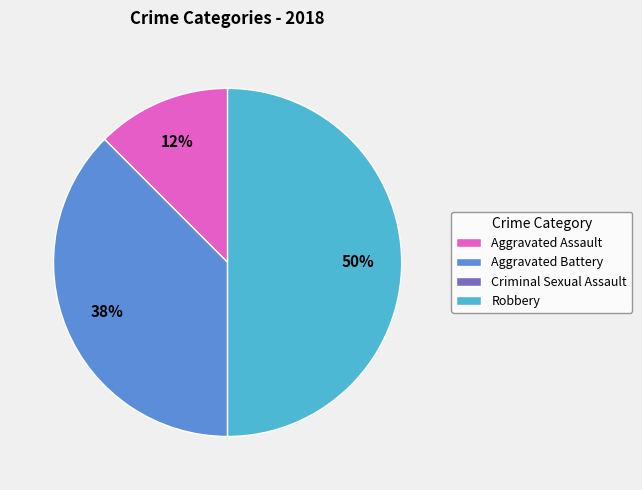

True or false: Aggravated Battery accounts for 52% of the total.

False